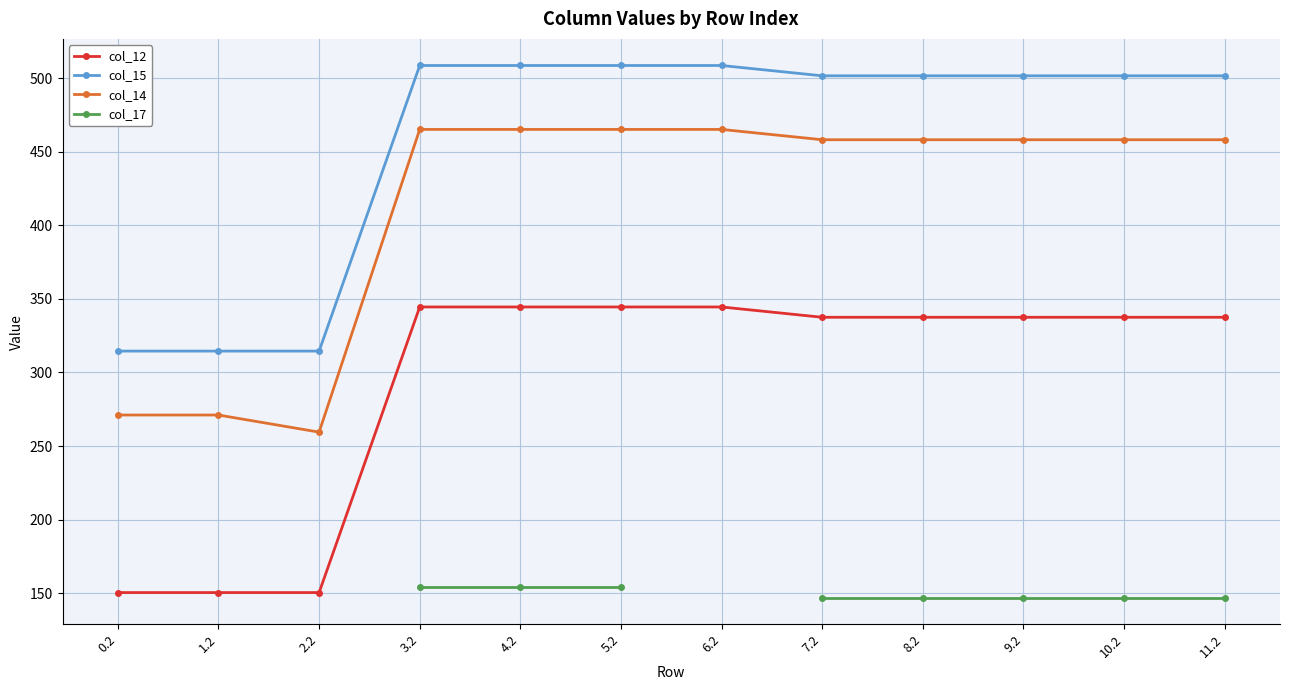

At which category does col_14 reach its first local peak?

6.2